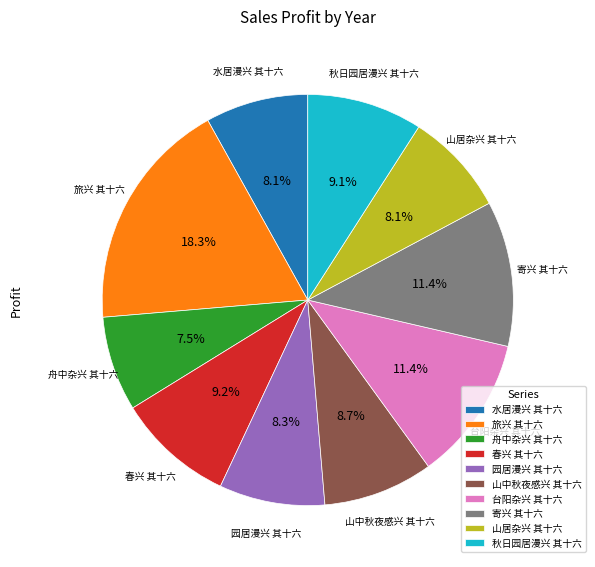

To the nearest percent, what portion does 园居漫兴 其十六 represent?

8%